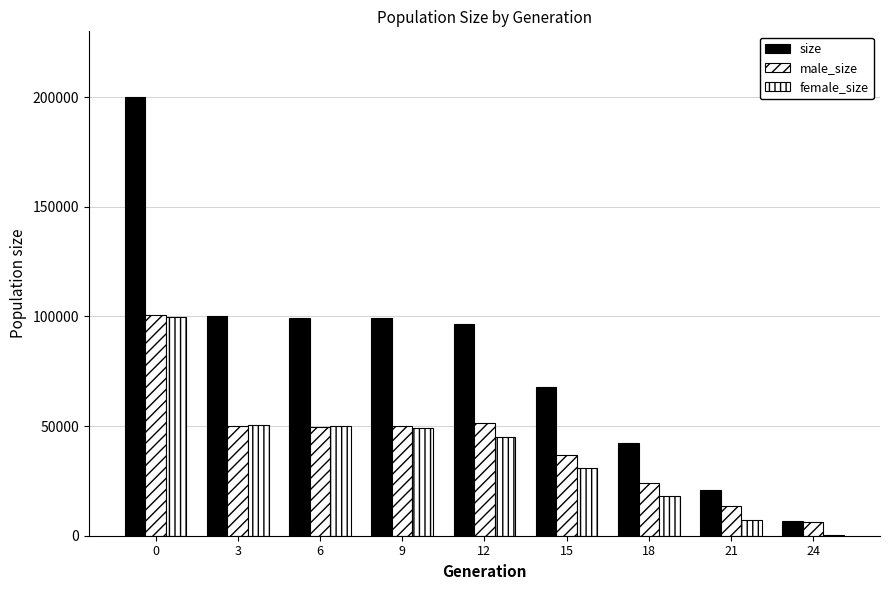

Which category has the lowest value in the size series?

24